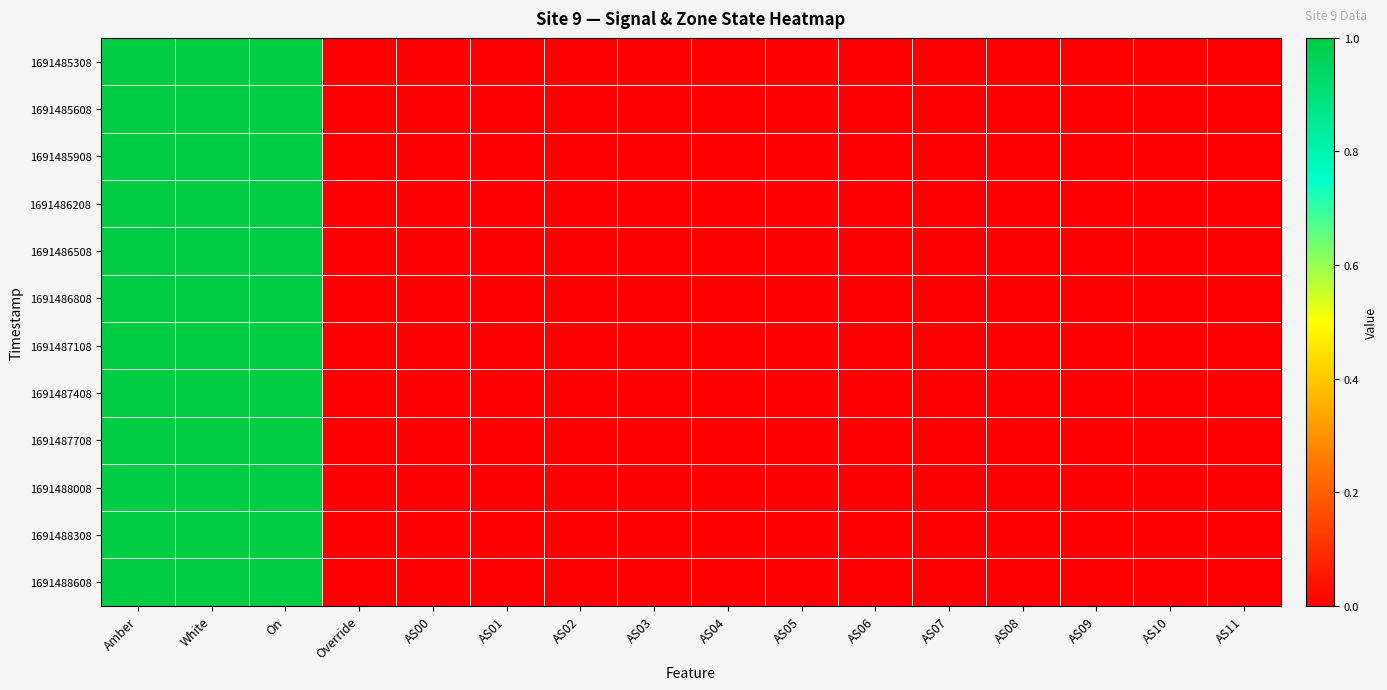

Which series has the largest total across all categories?

1691485308